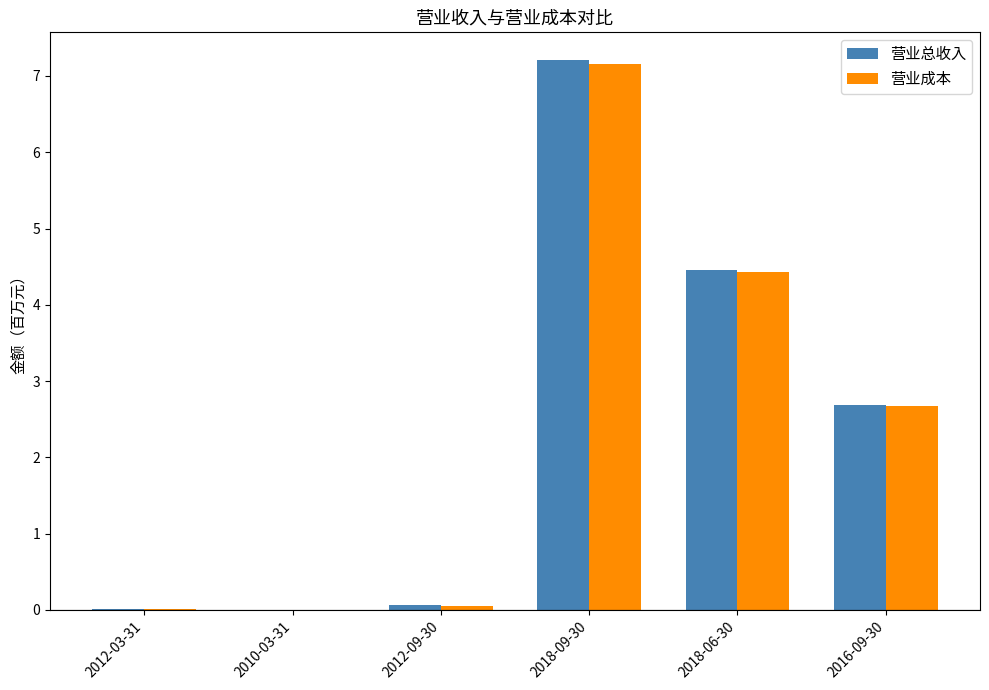

How many categories are shown in the chart?

6